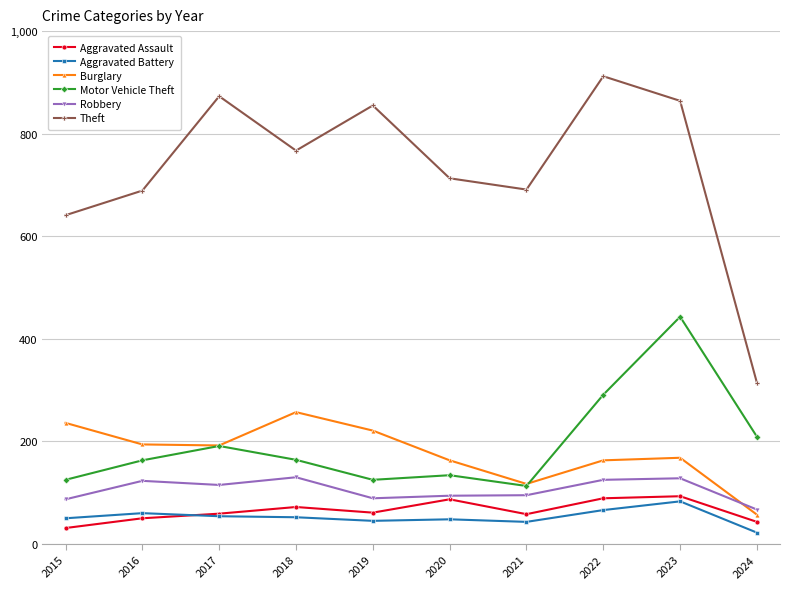

What are all the series names shown in the legend?

Aggravated Assault, Aggravated Battery, Burglary, Motor Vehicle Theft, Robbery, Theft